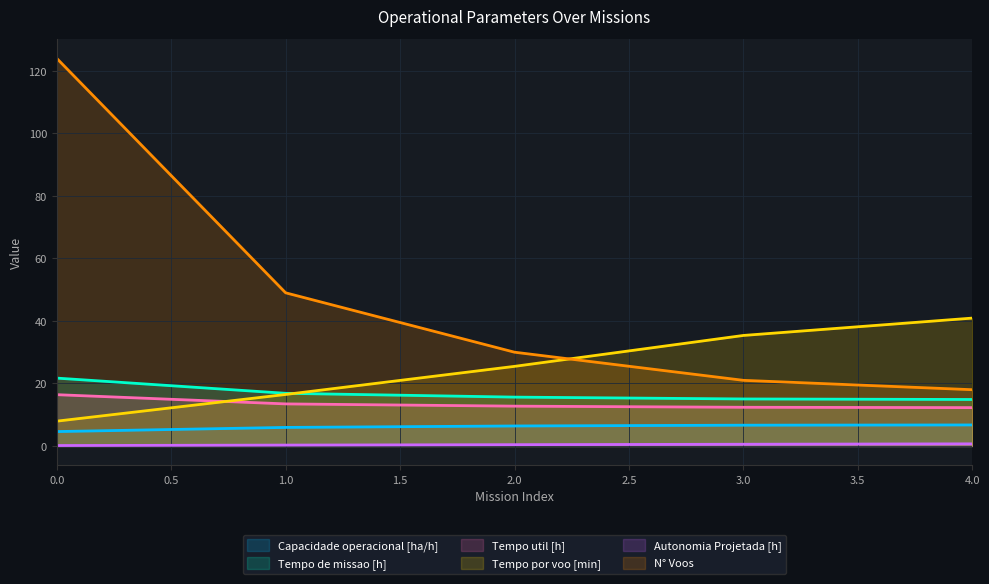

What is the lowest value of the Tempo de missao [h] series?

14.9